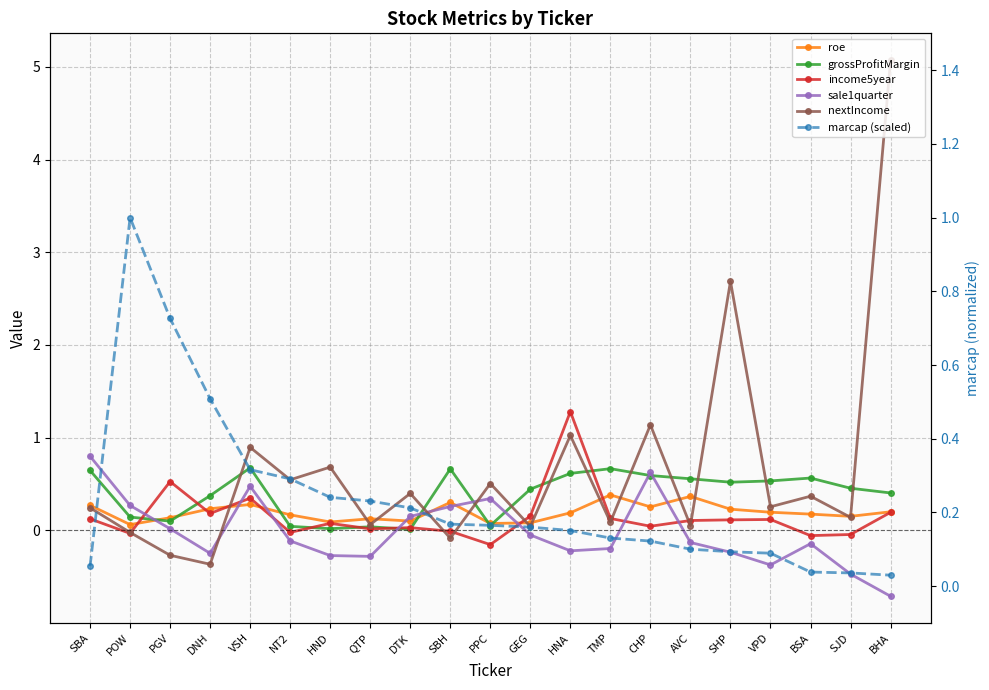

What is the label of the 12th point from the right?

SBH